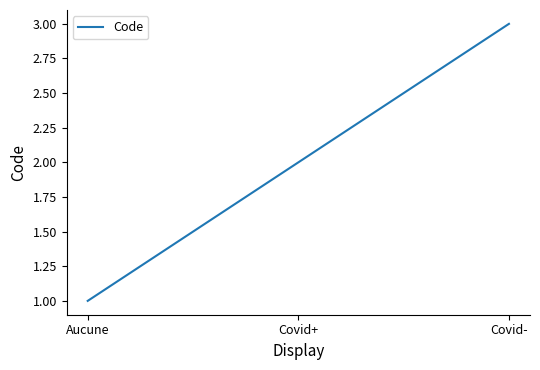

Rank the categories by value from highest to lowest.

Covid-, Covid+, Aucune